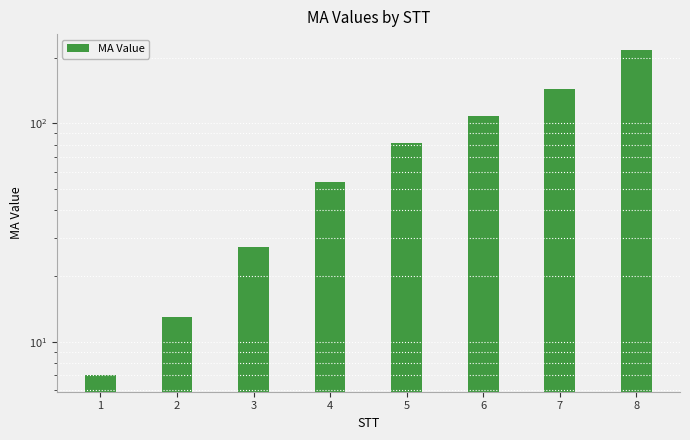

Count the number of data series in this chart.

1